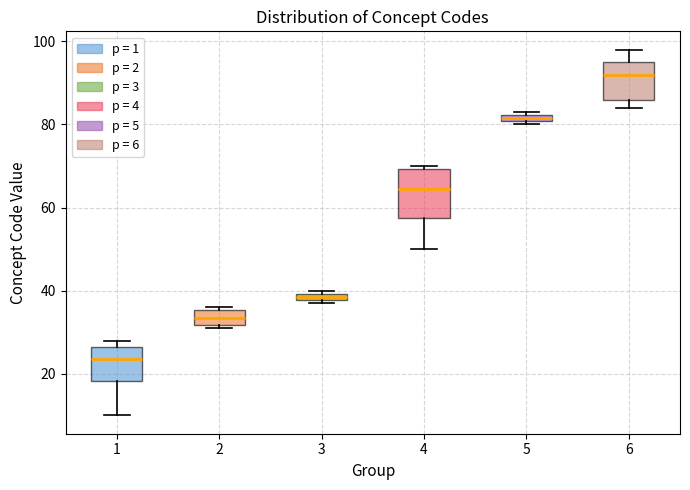

Which box has the lowest median line?

1